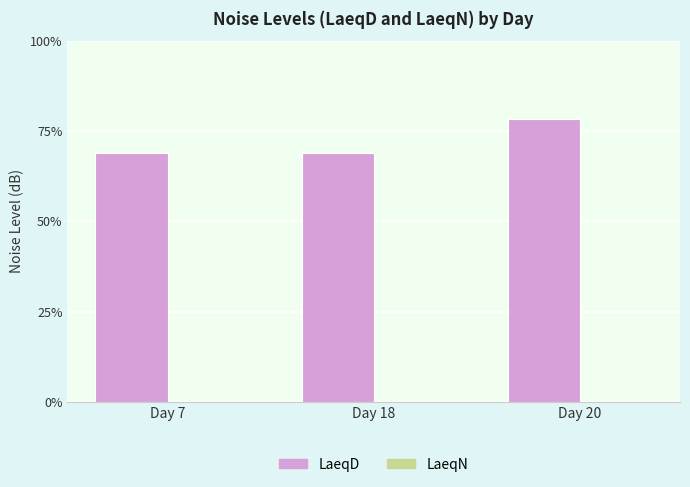

Reading right to left, list all the values displayed in this chart.

LaeqD: Day 20=35.3	Day 18=31.0	Day 7=31.0
LaeqN: Day 20=0.0	Day 18=0.0	Day 7=0.0